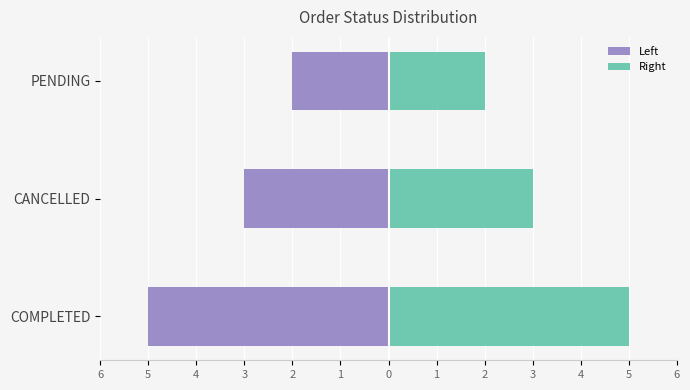

What is the value of the Count (left) bar at the 3rd from the left?

-2